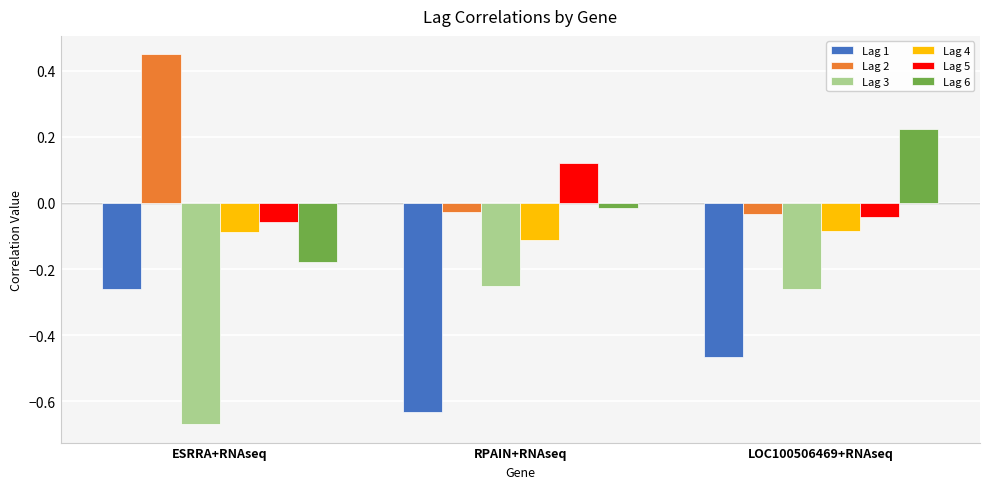

What is the label of the 3rd bar from the left?

LOC100506469+RNAseq